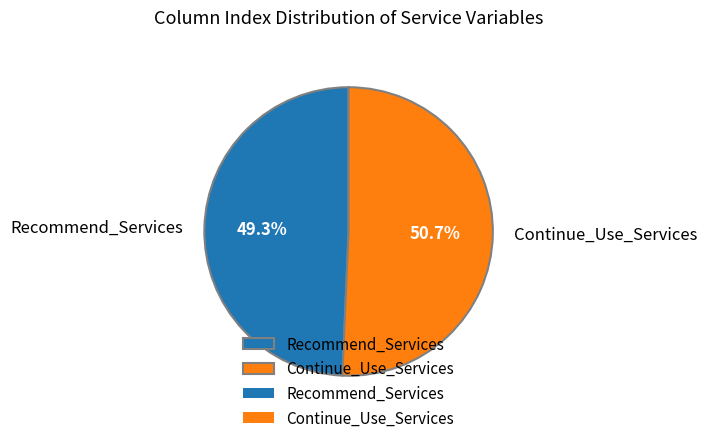

What is the total percentage of Continue_Use_Services and Recommend_Services?

100.0%